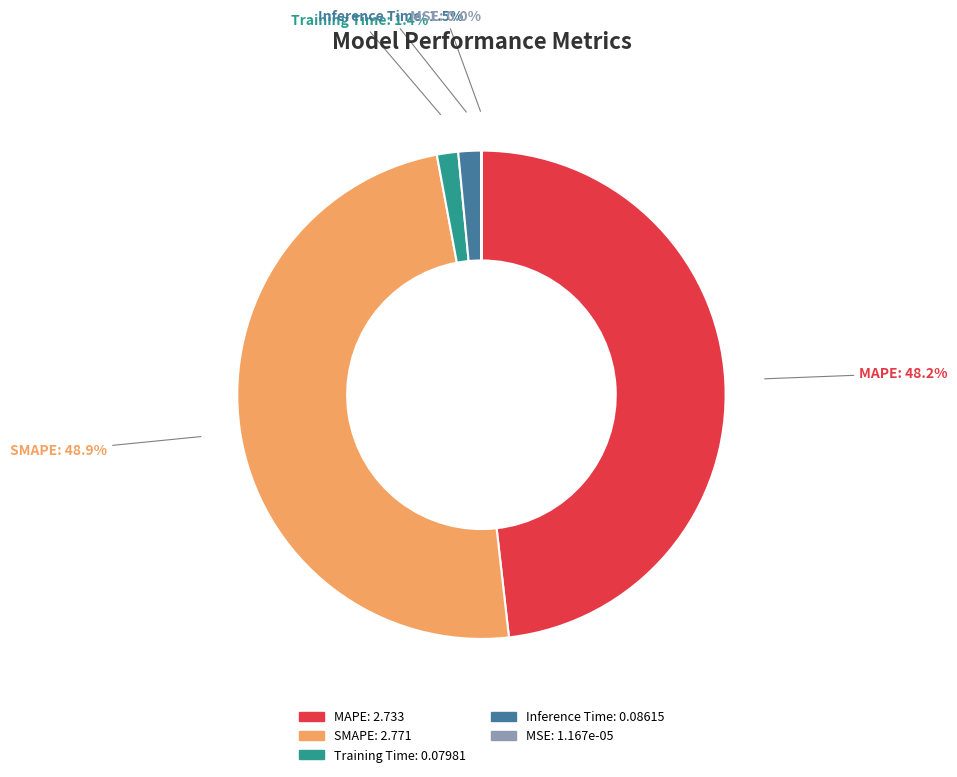

Is there any slice that represents more than half of the pie?

No